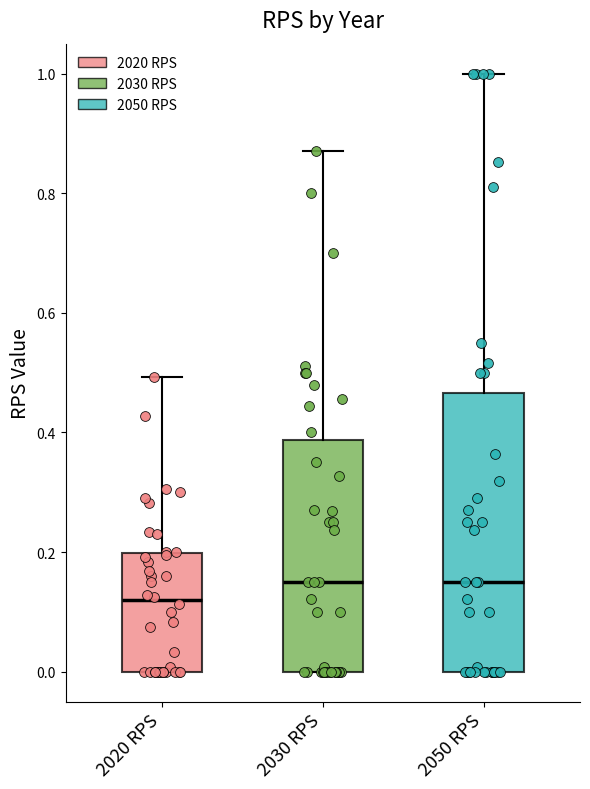

Where does the upper whisker of the box for 2050 RPS end on the y-axis? The values are not printed on the chart, so give them approximately, as read against the axis.

1.00